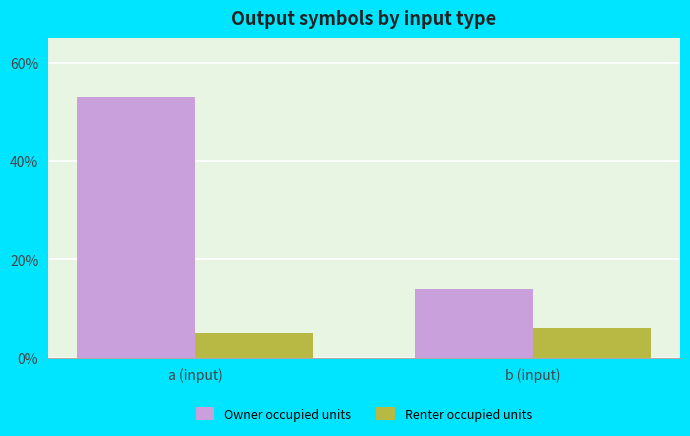

At how many categories does at least one series exceed 44?

1